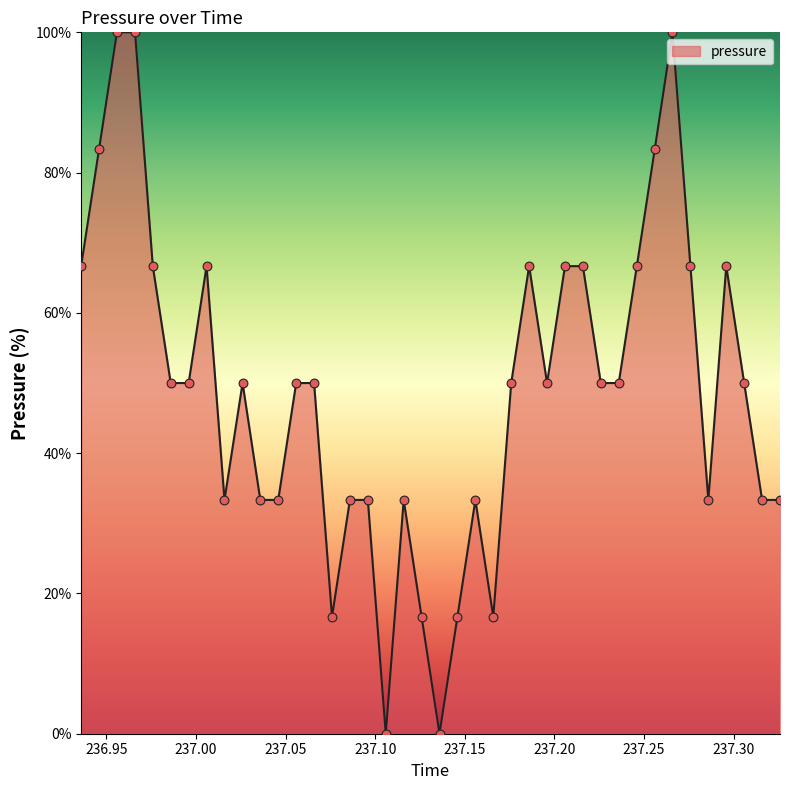

What is the greatest value displayed?

100.0